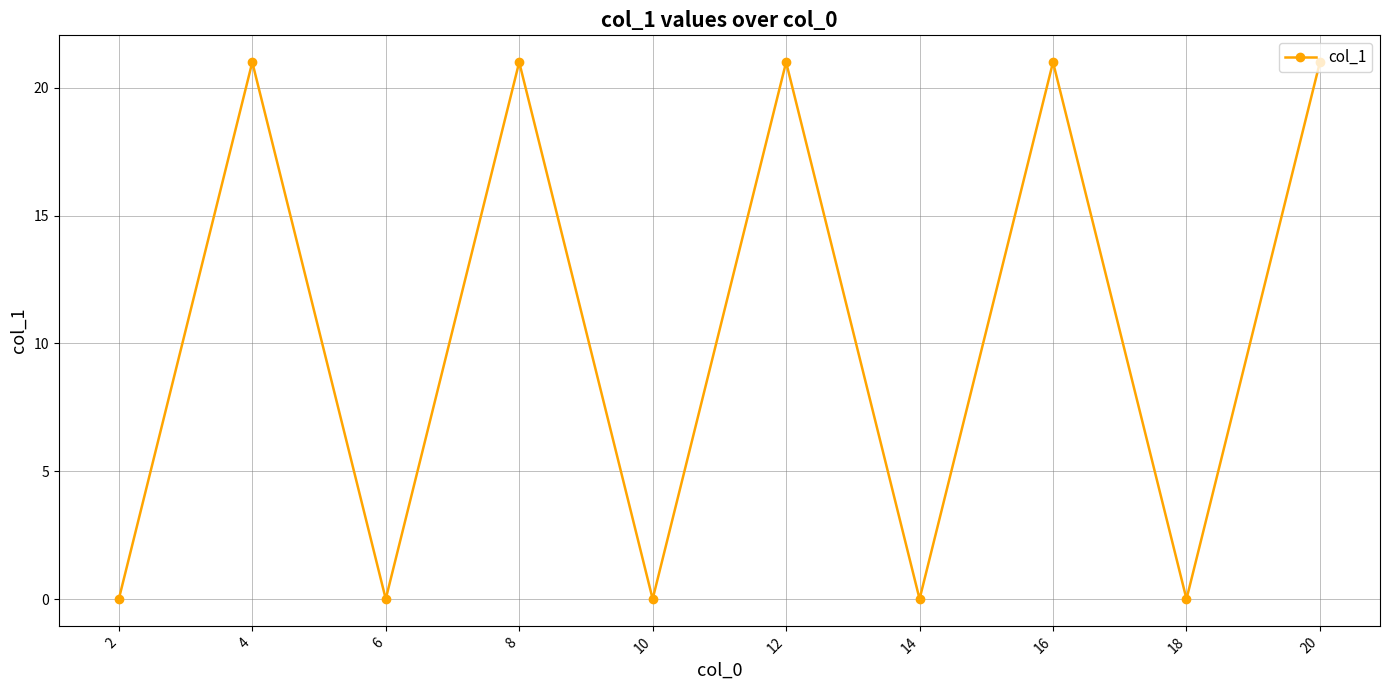

What is the sum of the values at 12 and 10?

21